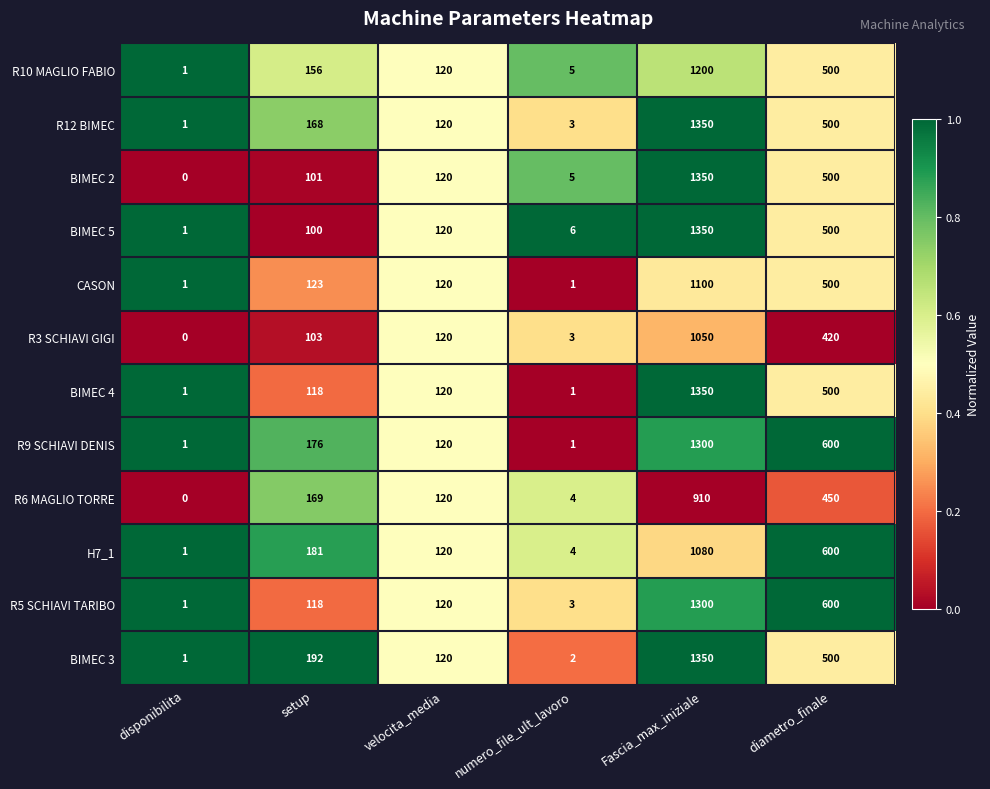

What is the greatest value displayed?

1350